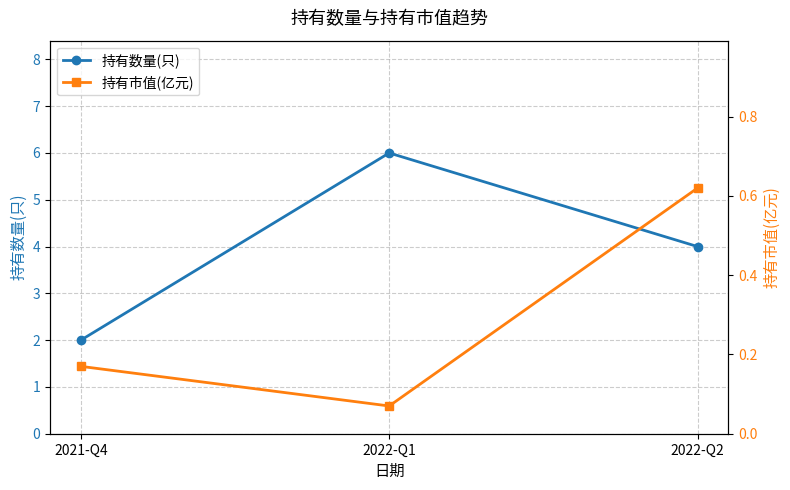

Count the 持有市值(亿元) values in the range 0 to 1.

3